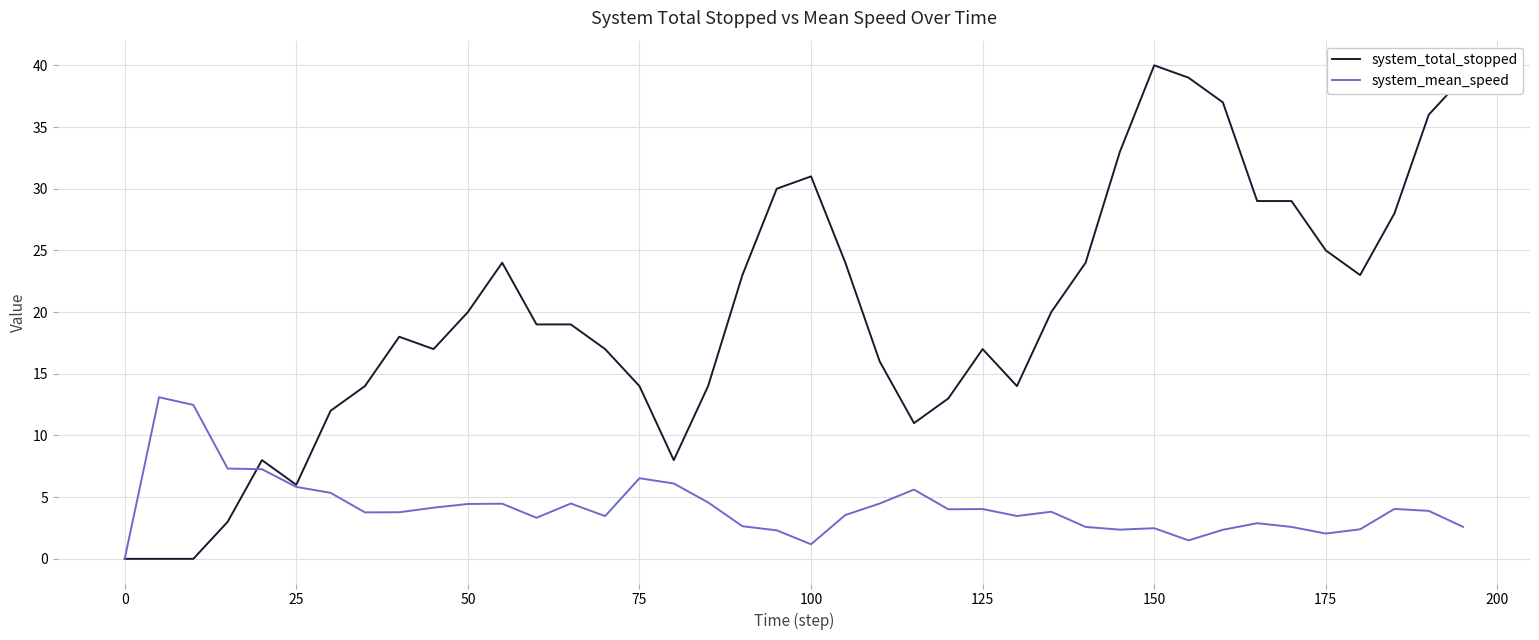

Which series has the widest spread of values?

system_total_stopped